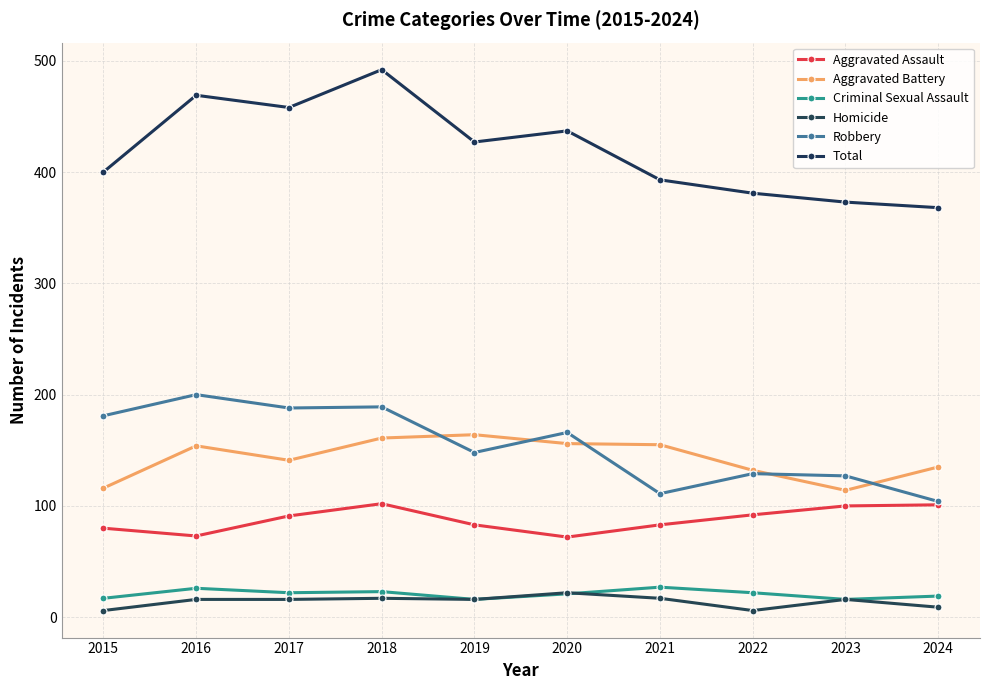

At how many categories does at least one series exceed 154?

10